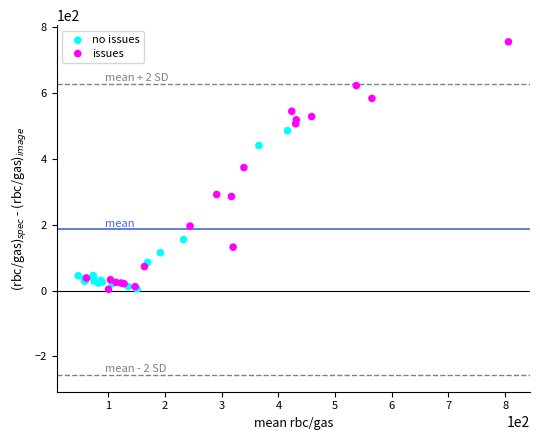

Which series has the largest Y range (max minus min)?

issues